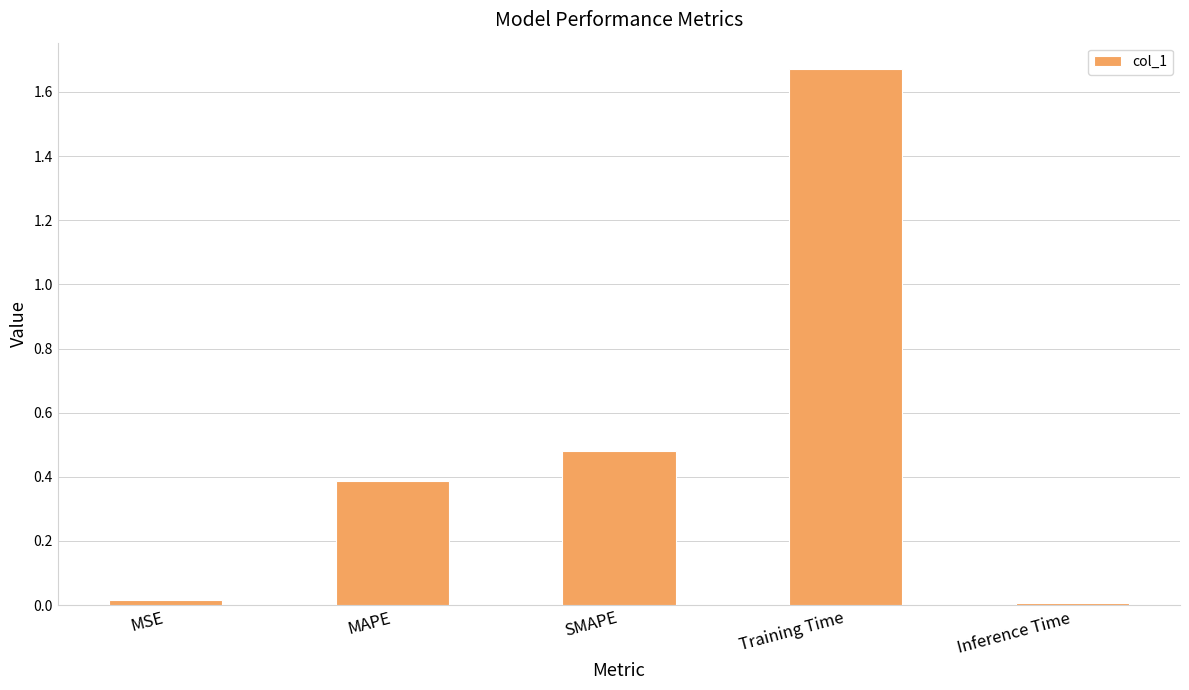

What is the sum of the values at Training Time and MAPE?

2.1